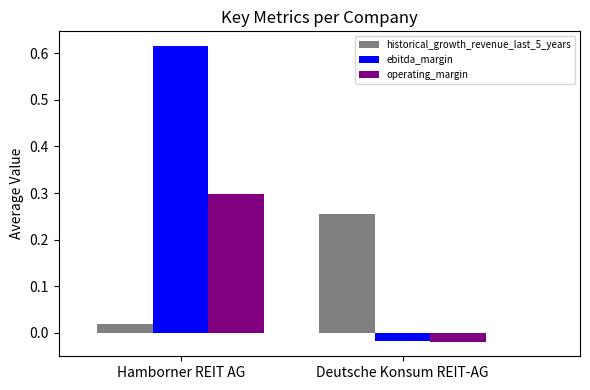

Does the chart contain any negative values?

Yes